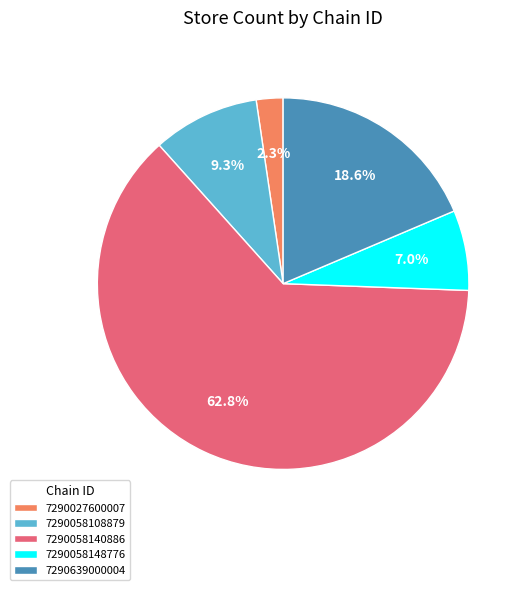

What is the smallest slice in the pie chart?

7290027600007